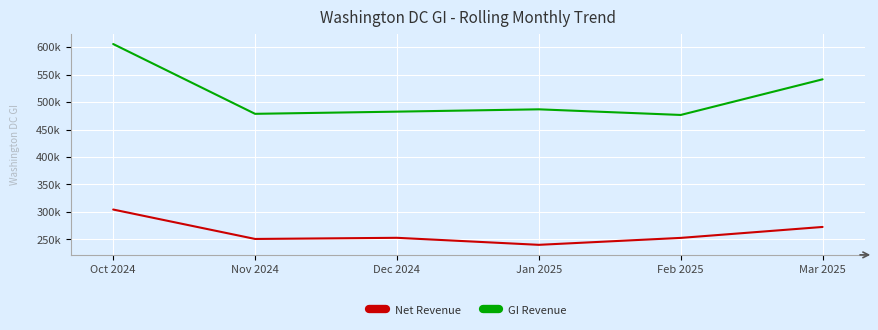

Where is Net Revenue nearest to the value 272267?

Mar 2025